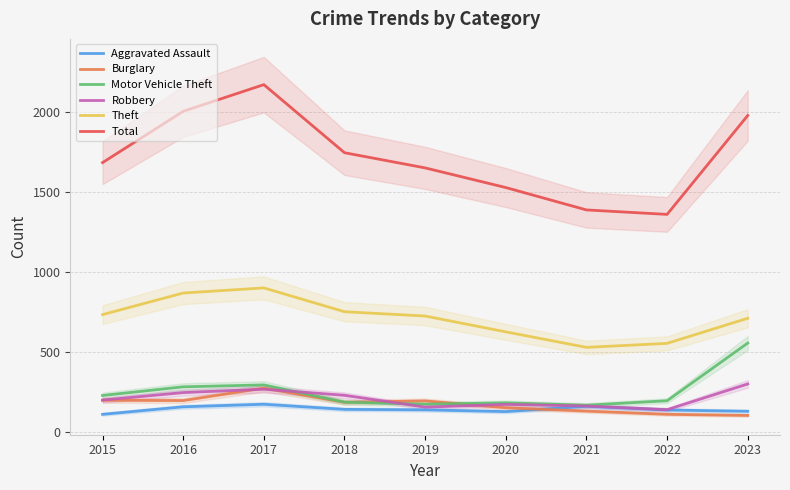

How many lines are shown in the chart?

6